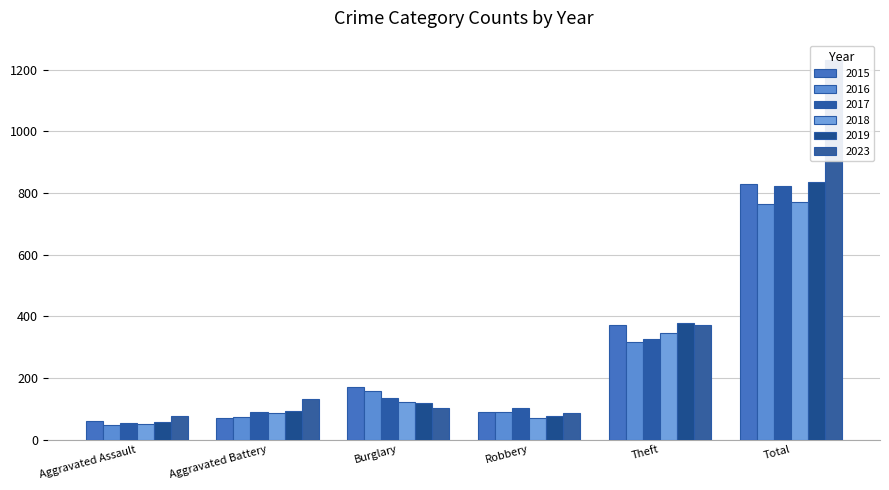

At how many categories does at least one series exceed 895?

1